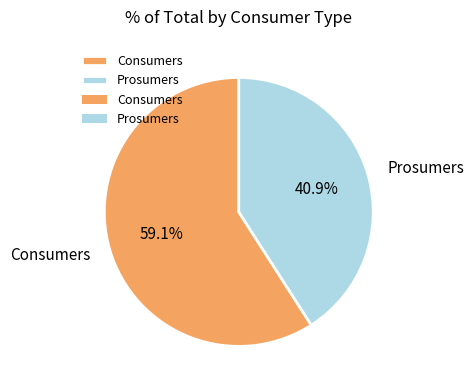

Which slice is the smallest?

Prosumers